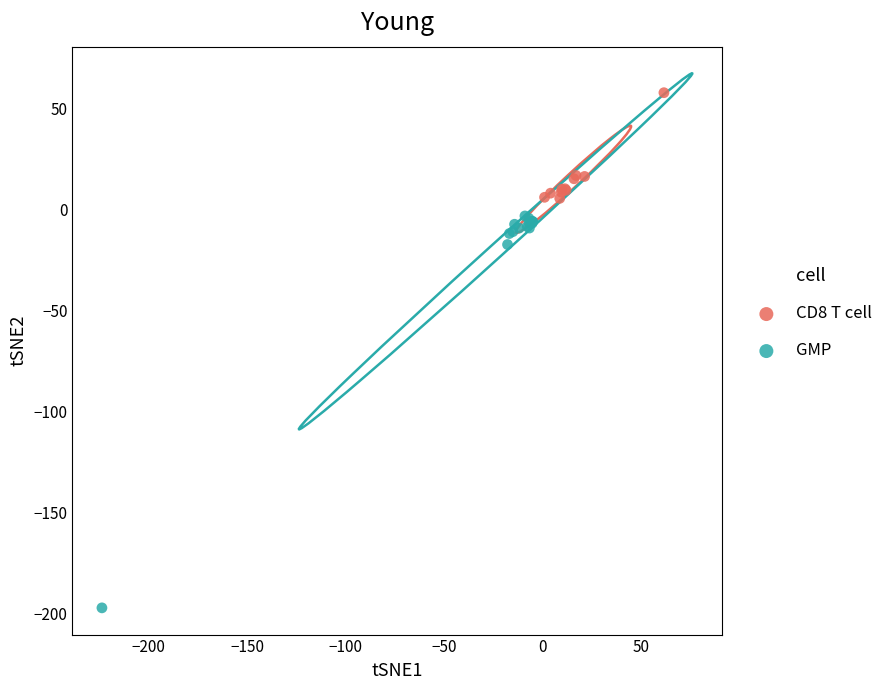

Which series has the widest spread of Y values?

GMP